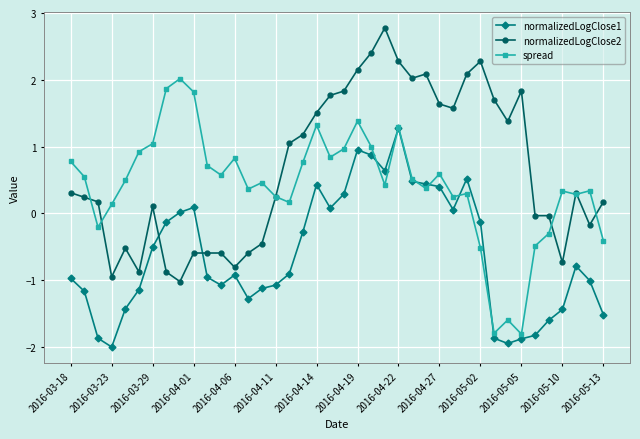

List the series in order of their peak value, lowest first.

normalizedLogClose1, spread, normalizedLogClose2